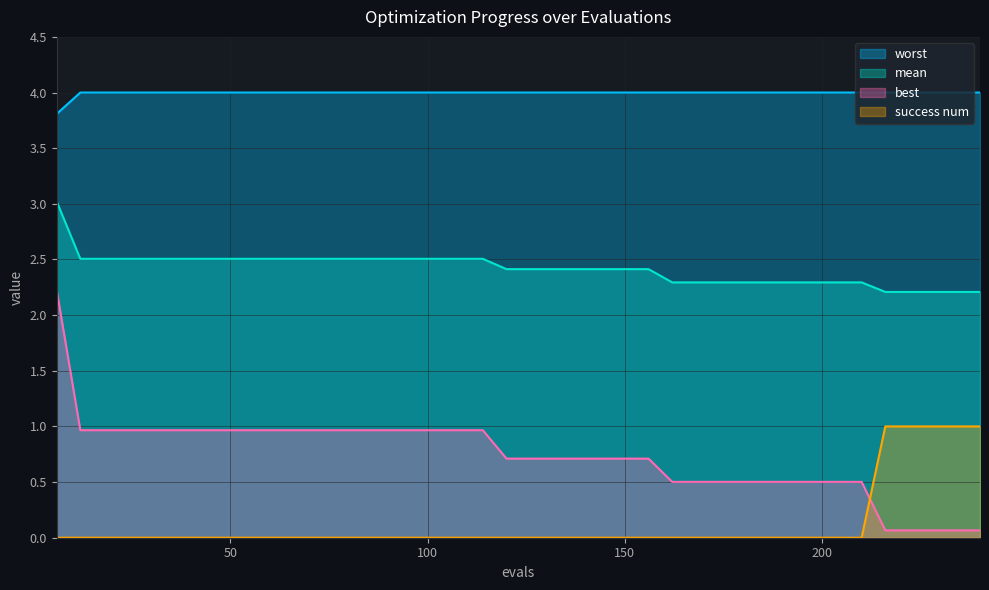

What is the value of the best point at the 24th from the left?

0.7